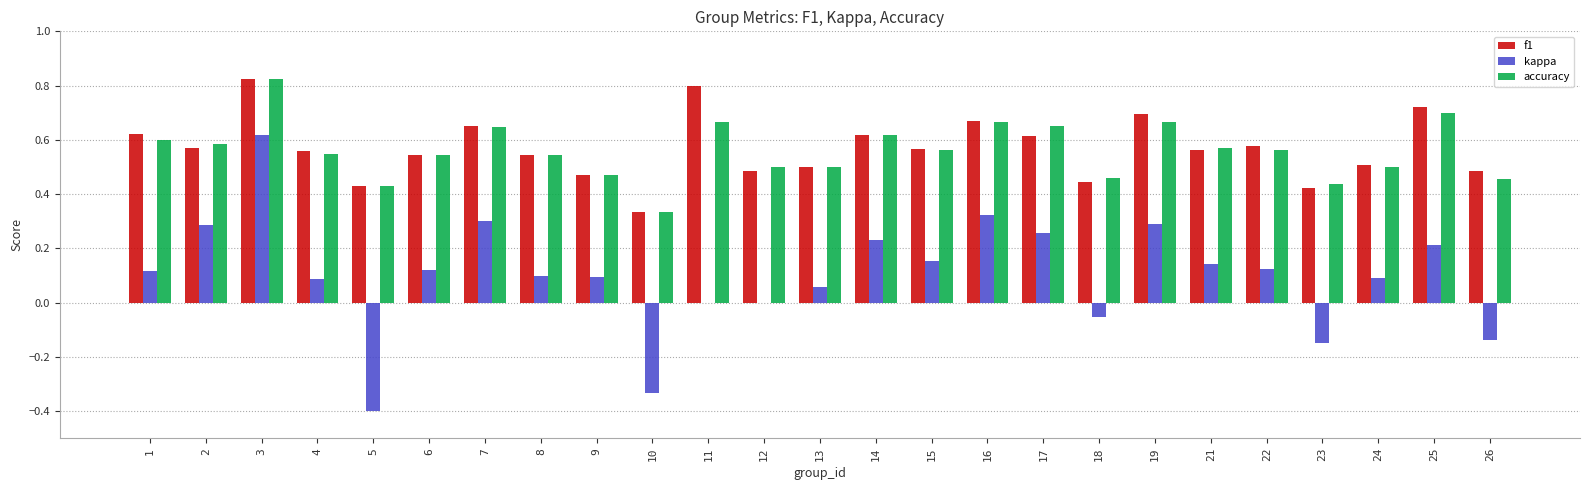

Is the value of f1 at 3 greater than the value of accuracy at 13?

Yes